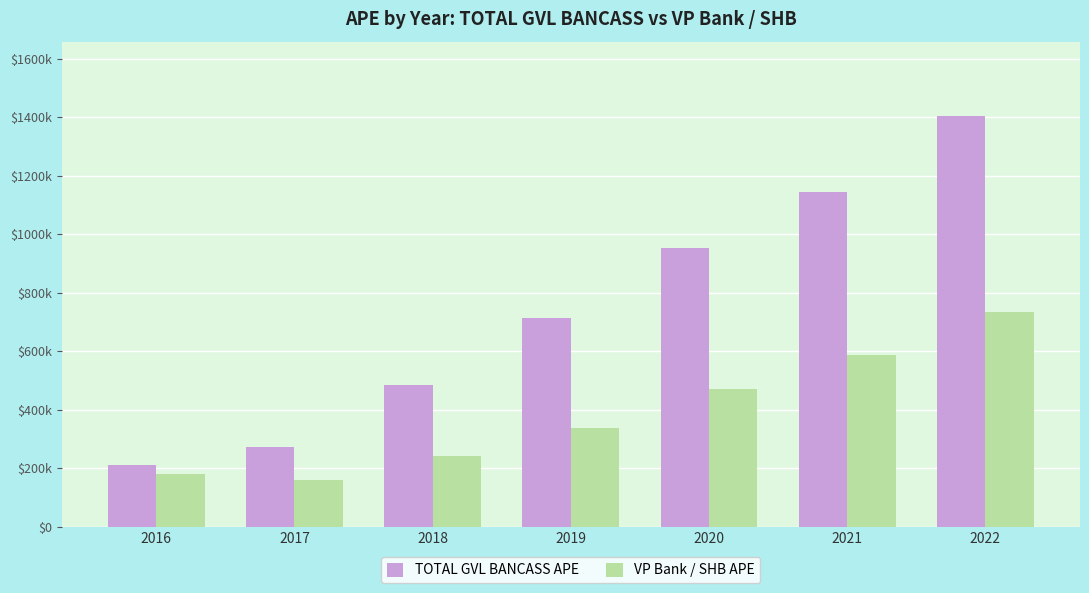

What are all the series names shown in the legend?

TOTAL GVL BANCASS APE, VP Bank / SHB APE